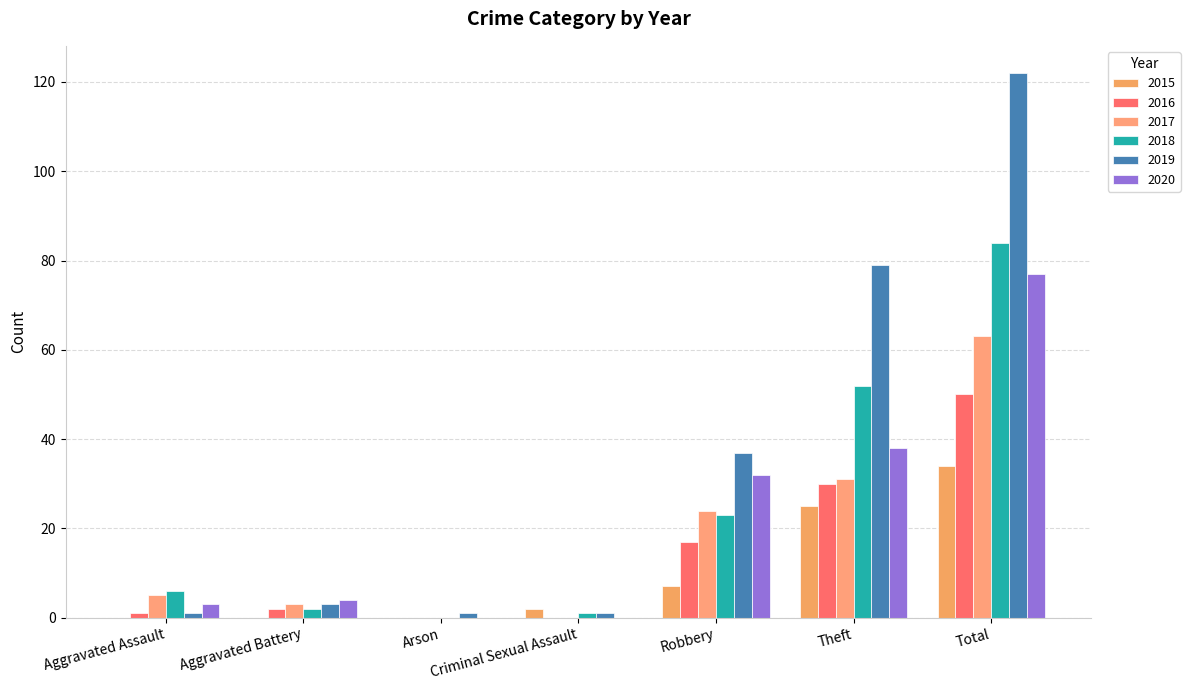

What is the difference between the highest and lowest values at Total?

88